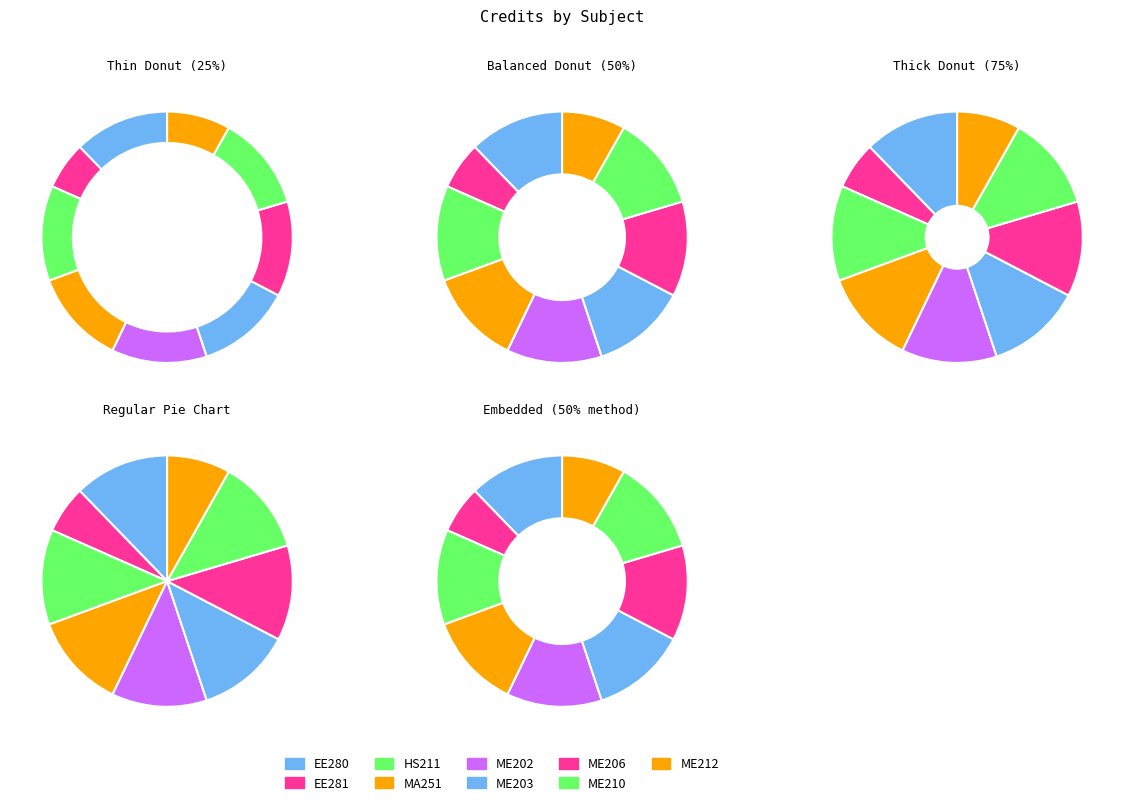

Which category has the biggest portion of the pie?

EE280